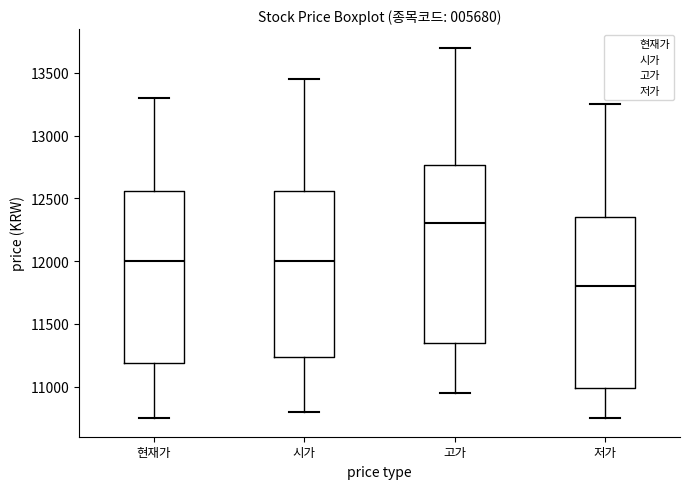

Which box's median line is the highest?

고가